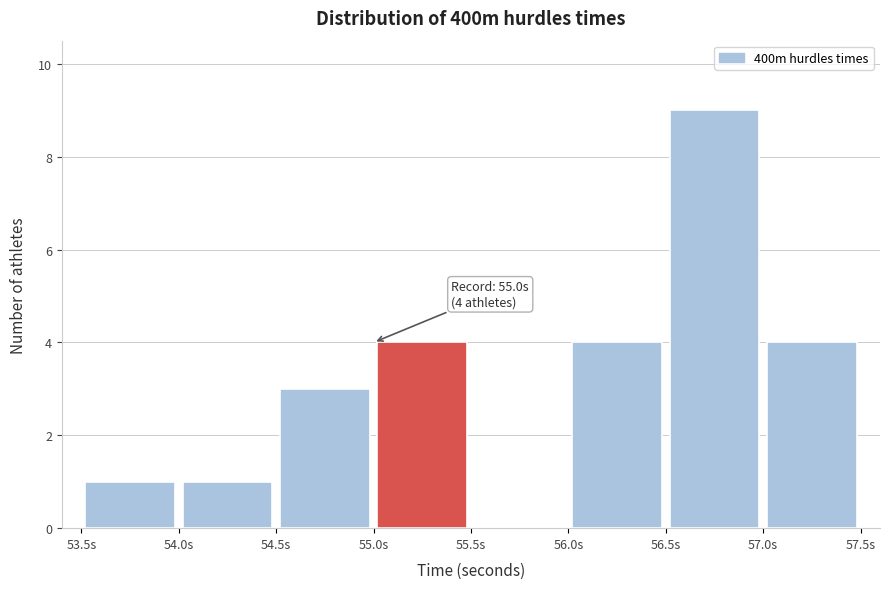

Which range on the x-axis has the tallest bar?

56.5 to 57.0